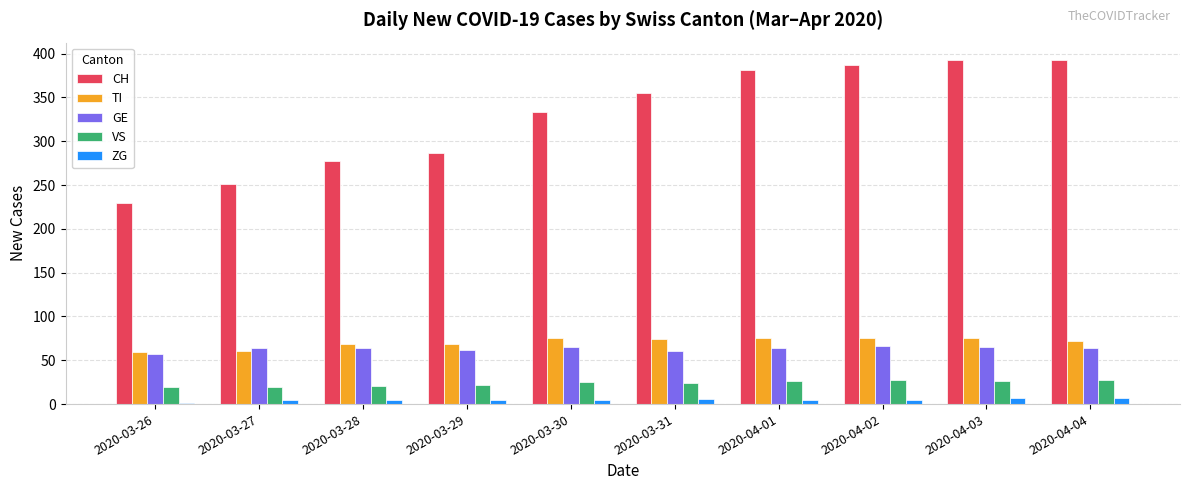

Which series has the largest total across all categories?

CH